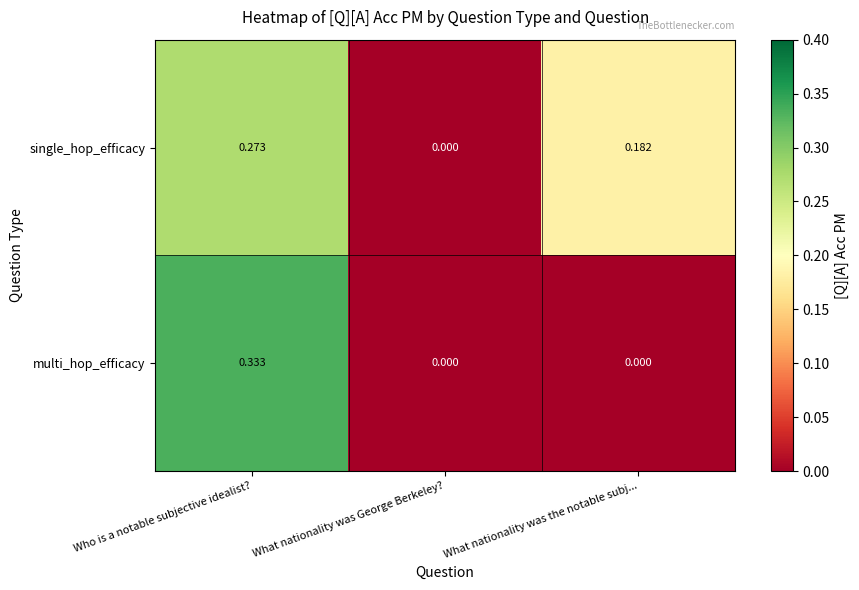

At which label is single_hop_efficacy closest to 0?

What nationality was George Berkeley?